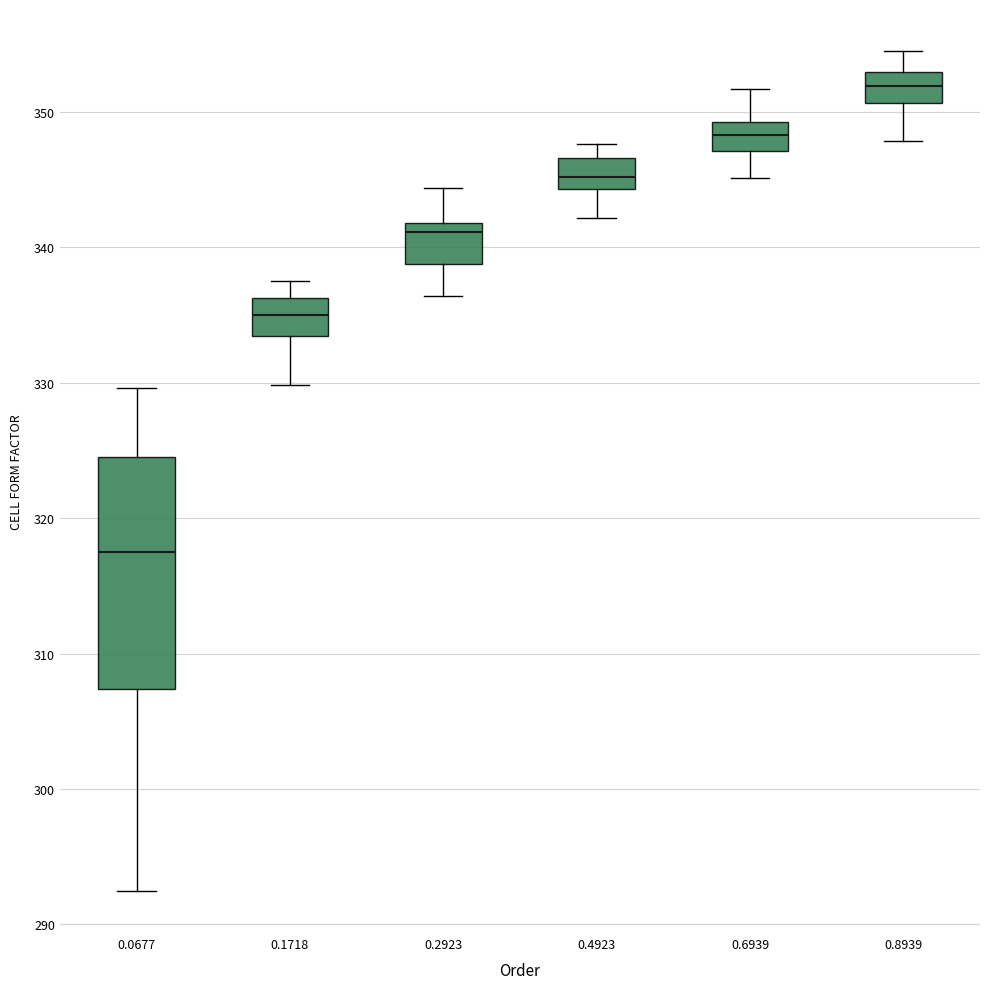

Which box has the highest median line?

0.8939